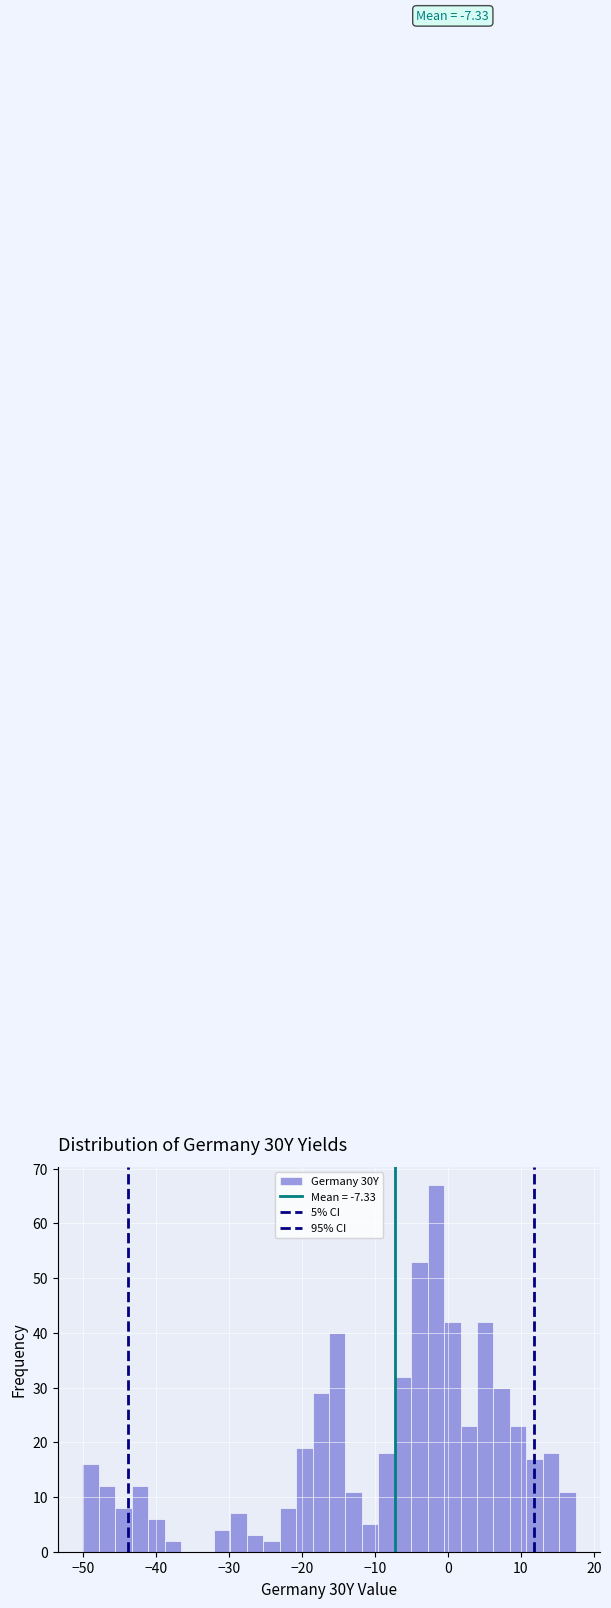

Read against the x-axis, roughly where is the centre of the tallest bar?

-2